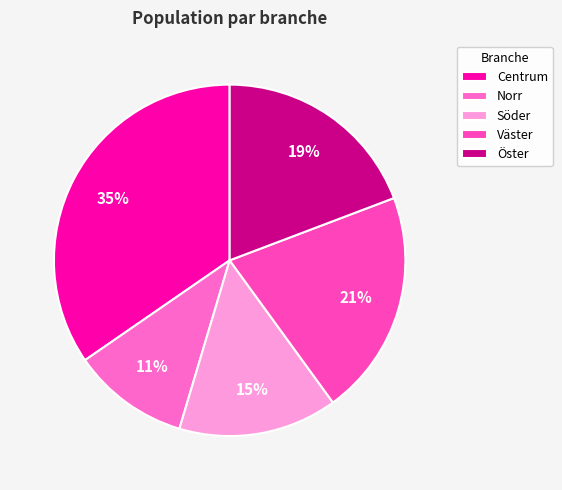

Does Centrum represent more than half of the total?

No